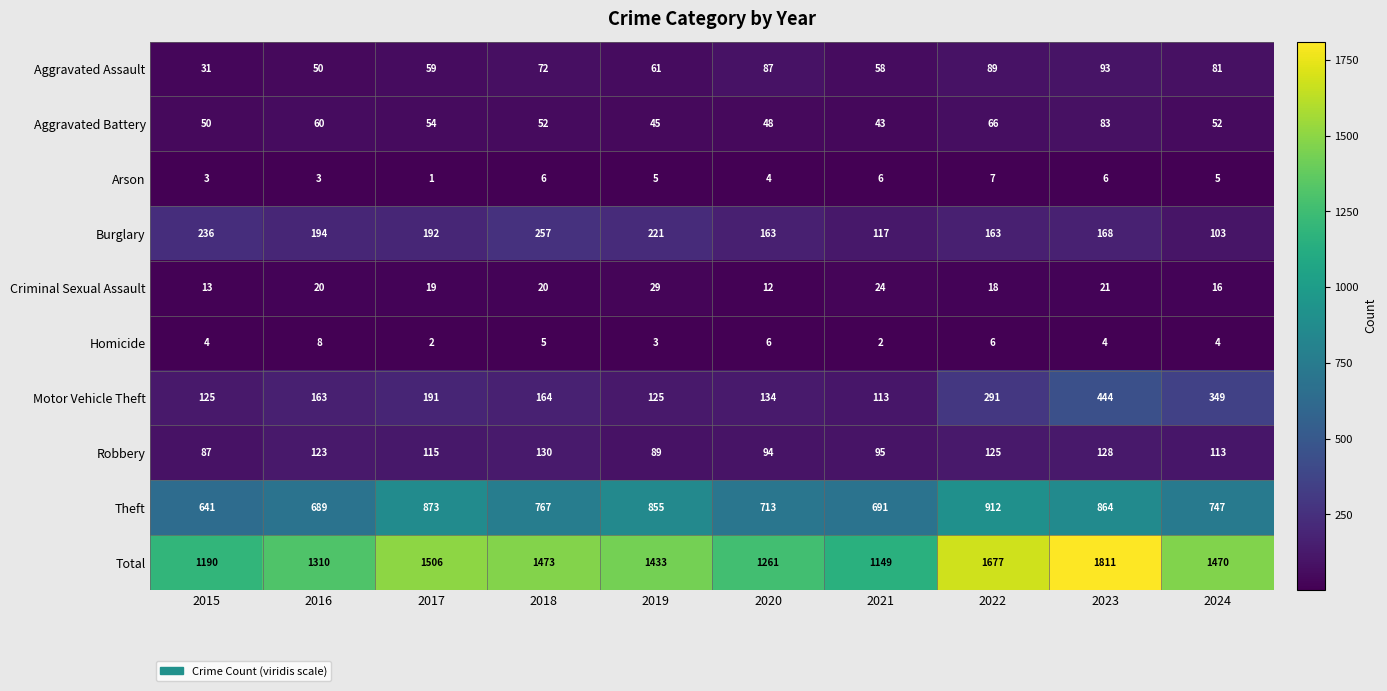

Rank the series at 2021 from lowest to highest value.

Homicide, Arson, Criminal Sexual Assault, Aggravated Battery, Aggravated Assault, Robbery, Motor Vehicle Theft, Burglary, Theft, Total